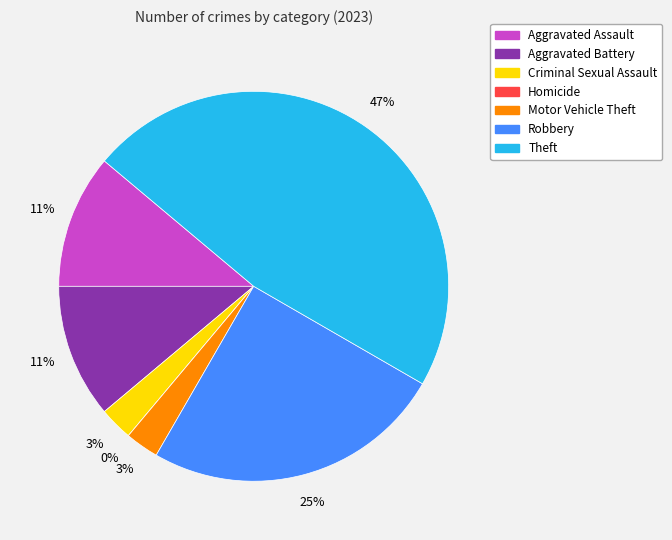

Is Theft the majority of the pie?

No